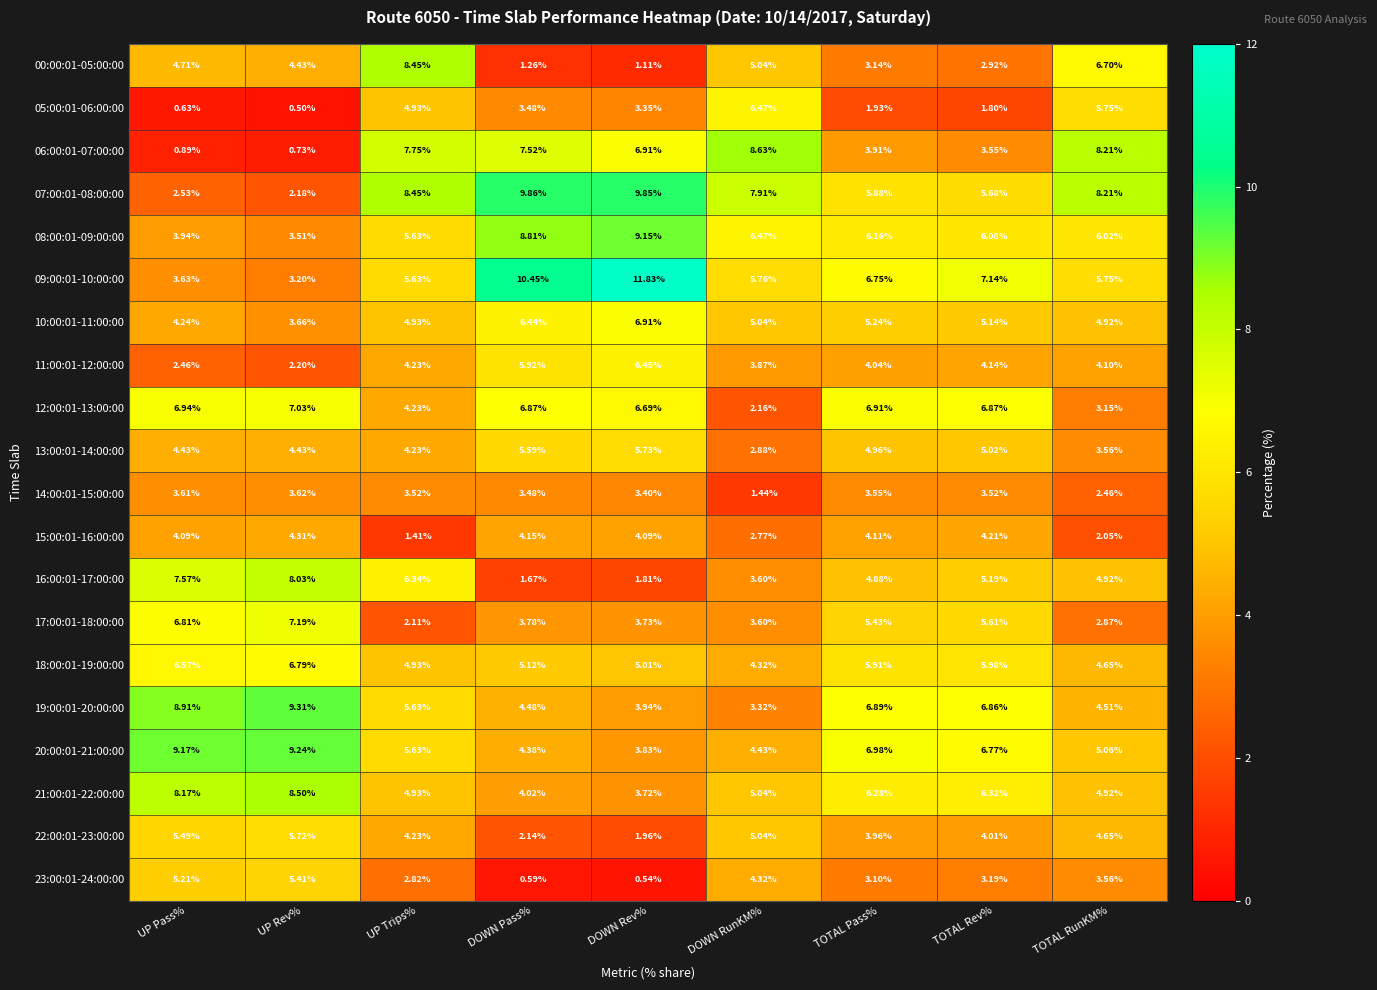

Which category has the highest value across all series?

DOWN Rev%